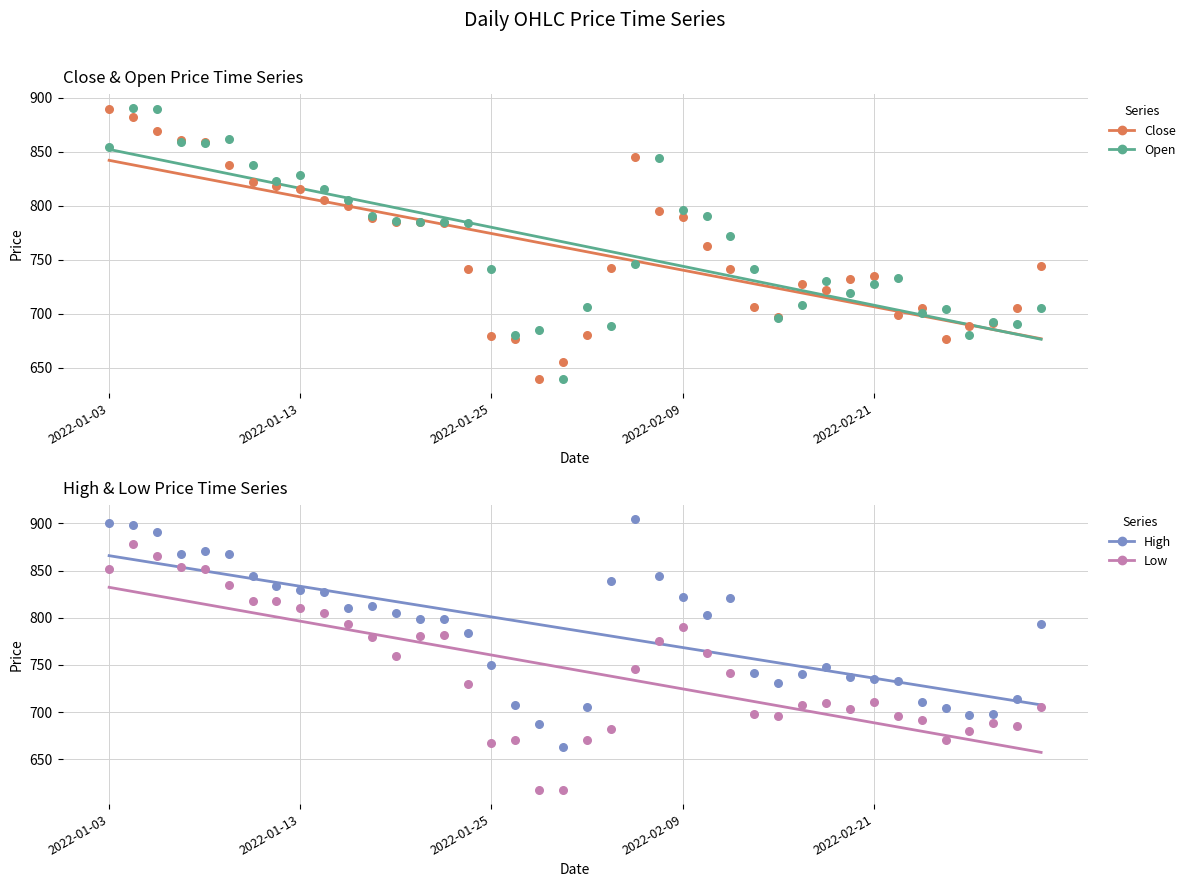

What is the total value across all series at 2022-03-02?

2794